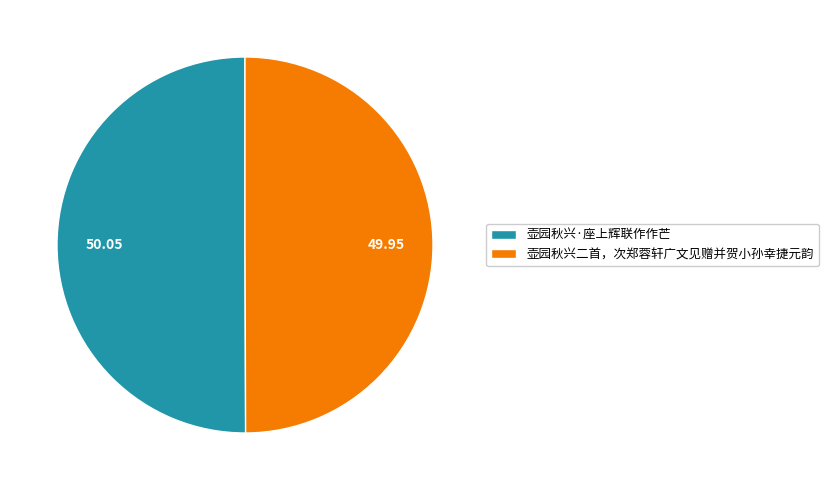

Is it true that 壶园秋兴·座上辉联作作芒 is 50% of the pie?

True